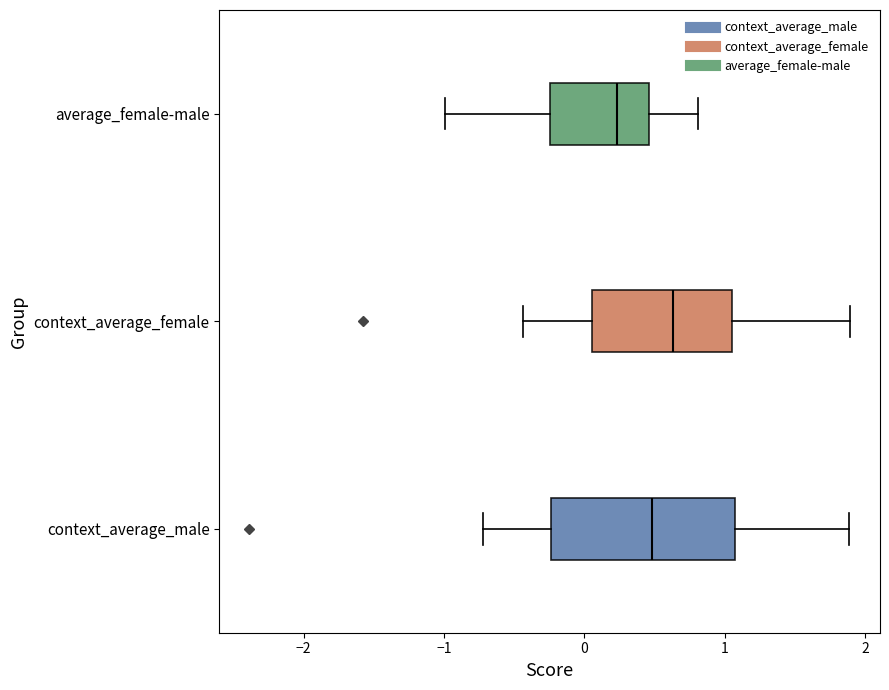

Which box is the widest, from its left edge to its right edge?

context_average_male